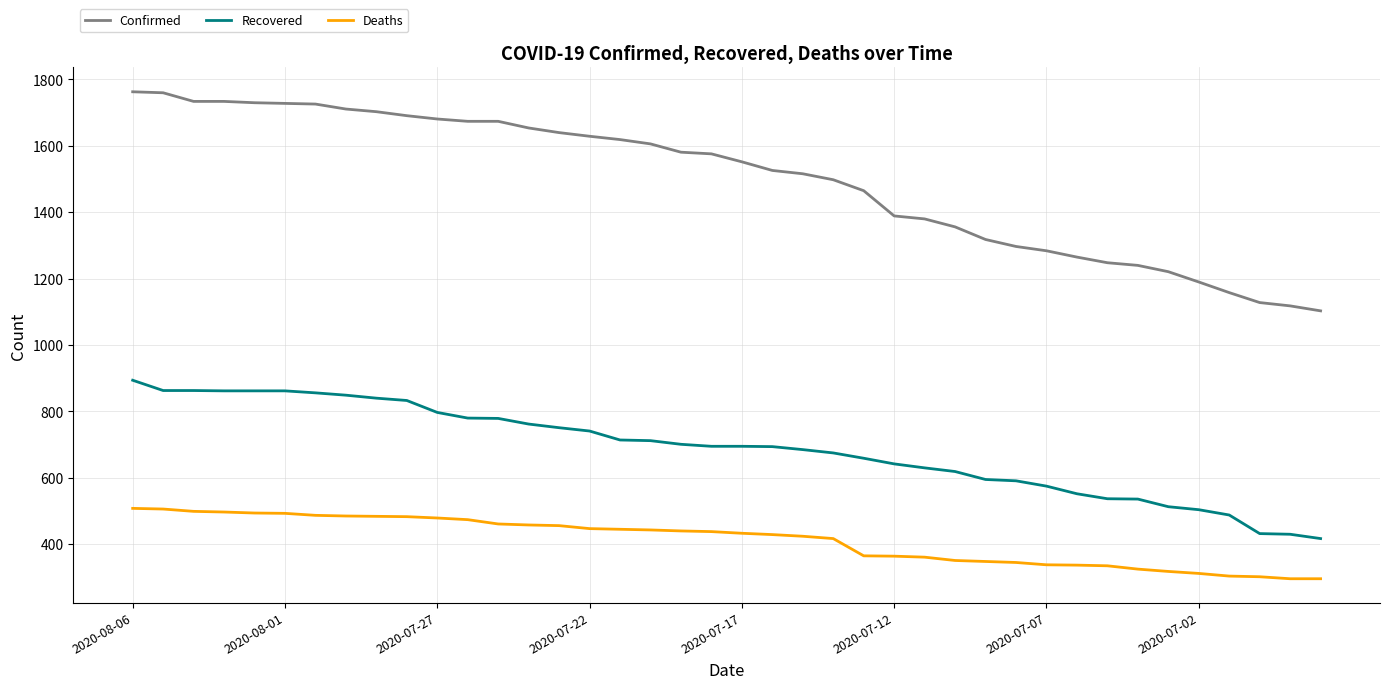

What are all the series names shown in the legend?

Confirmed, Recovered, Deaths